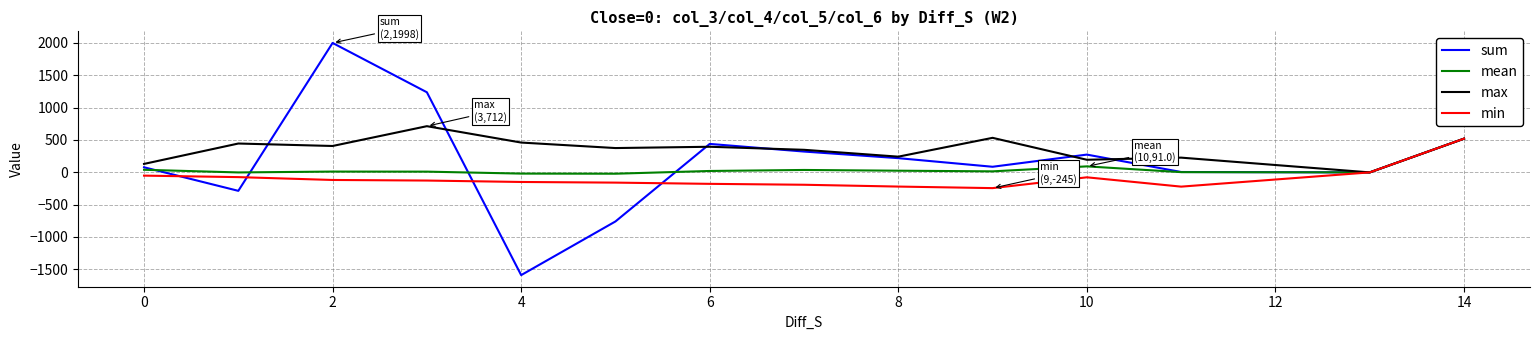

Which series has the largest total across all categories?

max